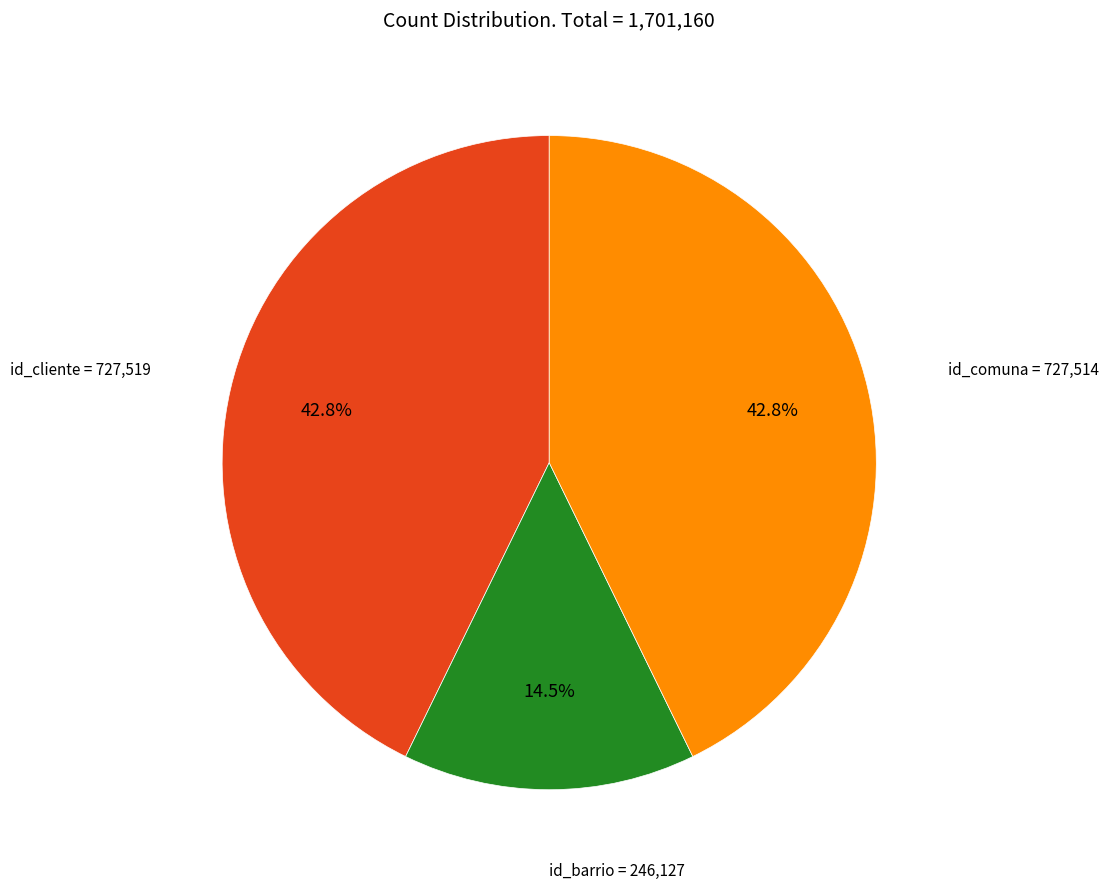

To the nearest percent, what is the average slice percentage?

33%